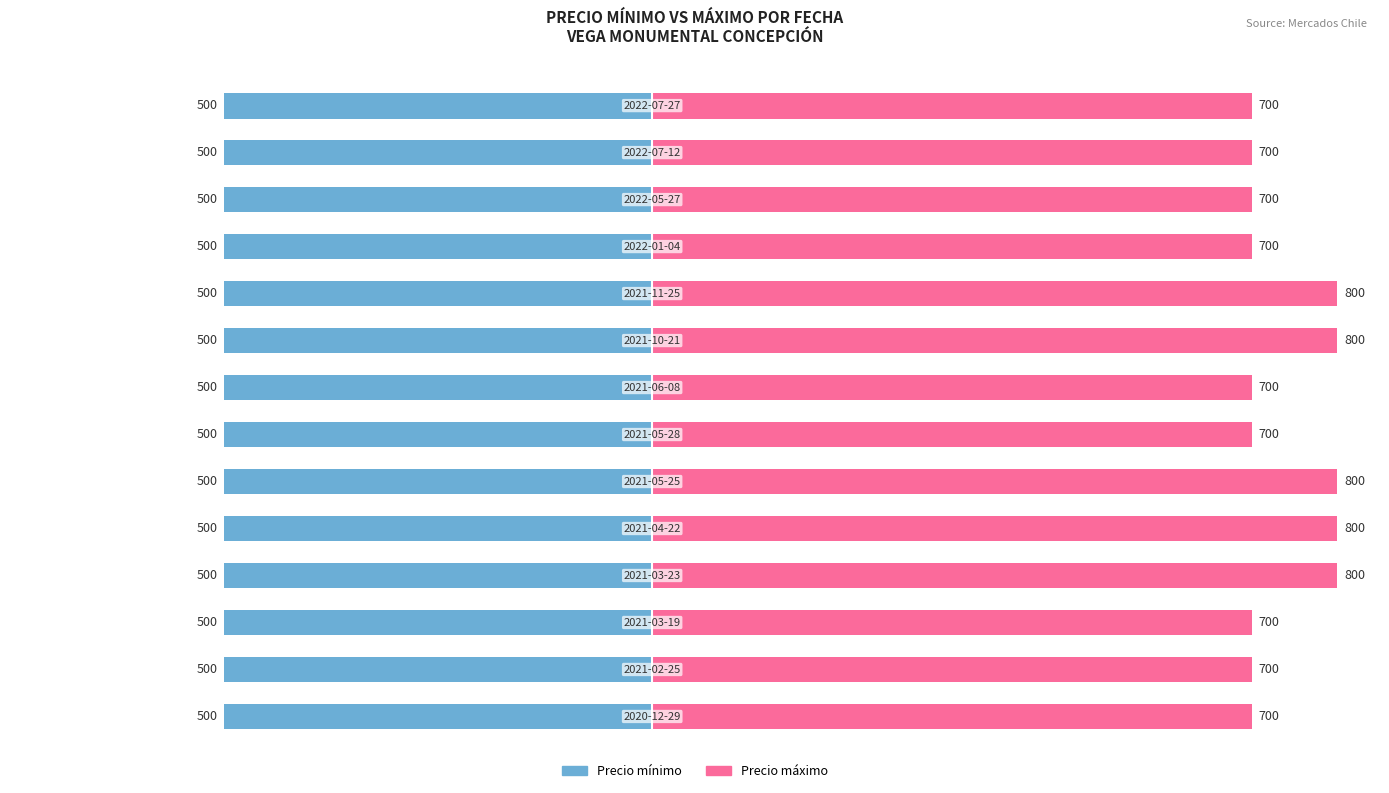

What is the maximum value shown in the chart?

800.0